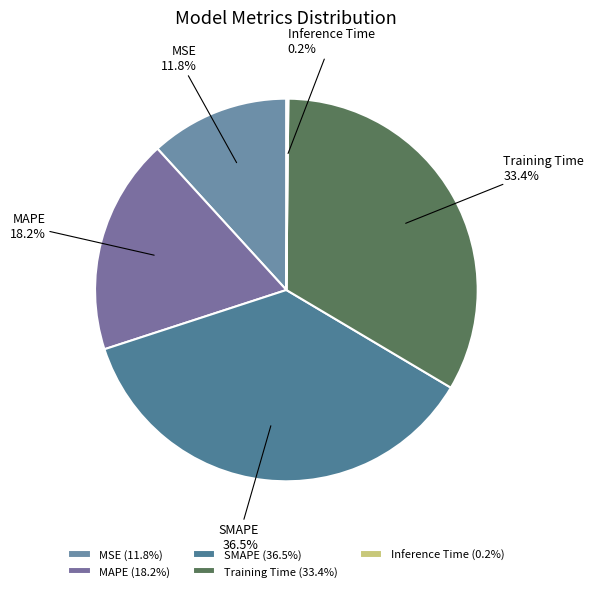

Is there any slice that represents more than half of the pie?

No